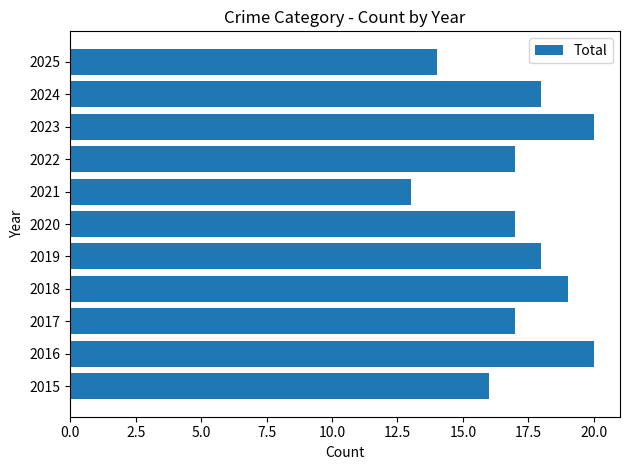

Reading bottom to top, what are all the values shown in this chart?

2015=16	2016=20	2017=17	2018=19	2019=18	2020=17	2021=13	2022=17	2023=20	2024=18	2025=14